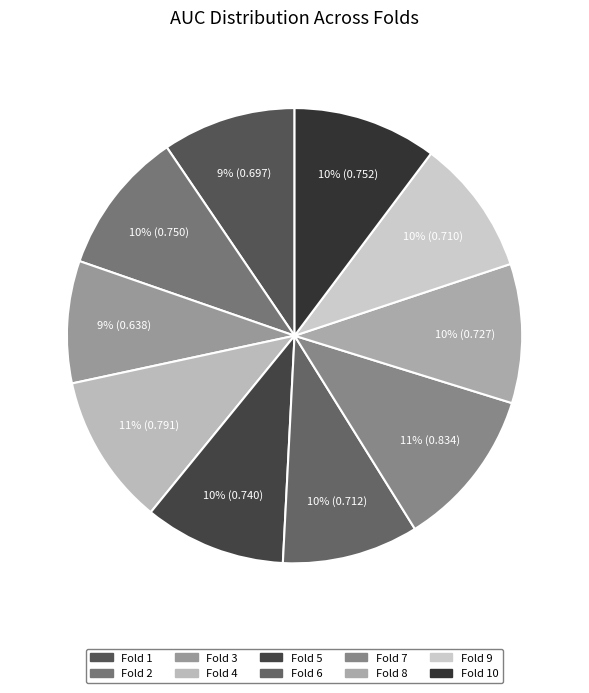

How many slices are in this pie chart?

10